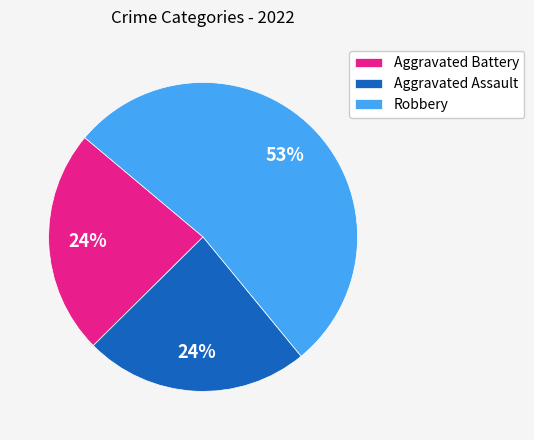

To the nearest percent, what portion does Aggravated Battery represent?

24%